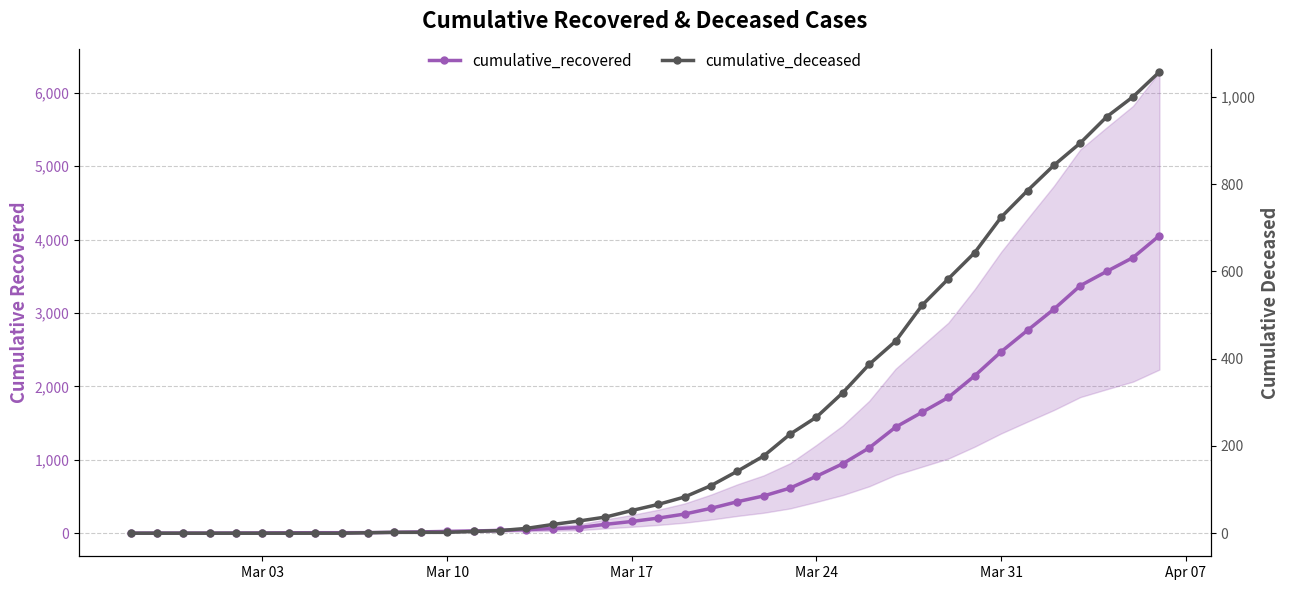

How many categories are shown in the chart?

40